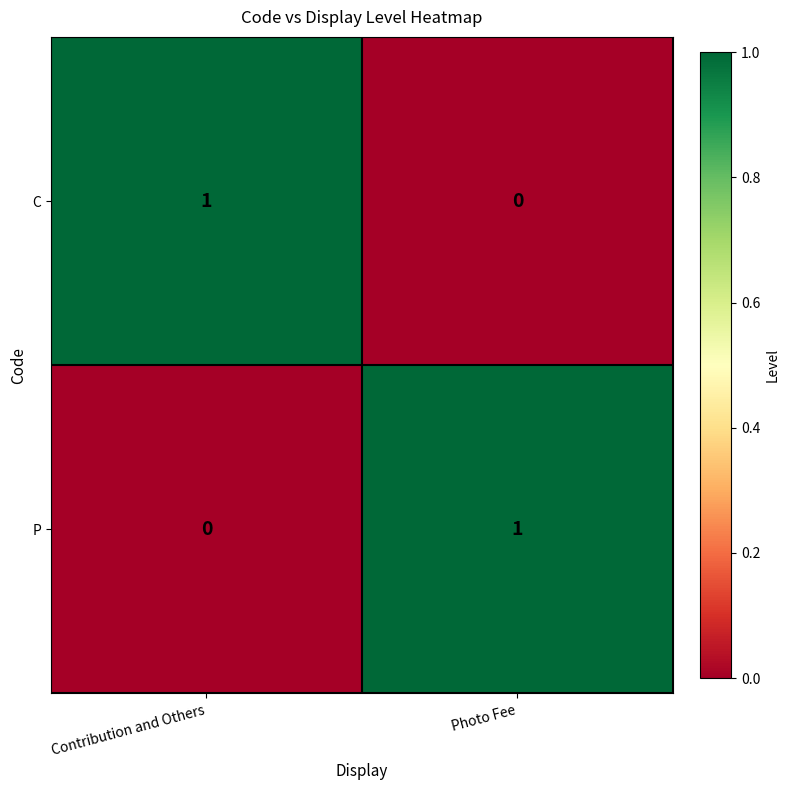

Reading left to right, what are all the values shown in this chart?

C: Contribution and Others=1	Photo Fee=0
P: Contribution and Others=0	Photo Fee=1